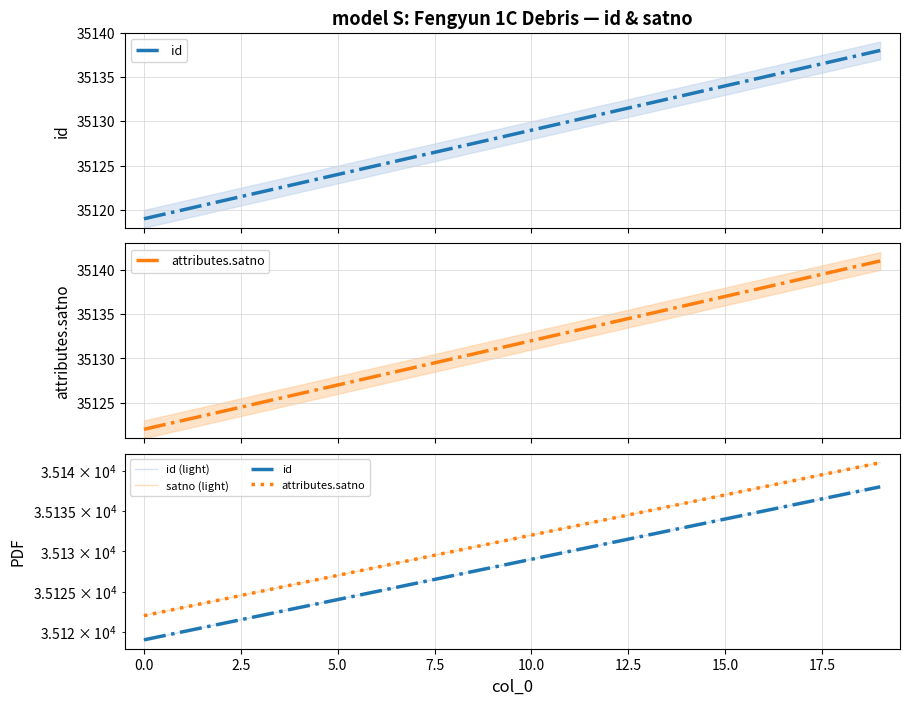

What is the maximum value shown in the chart?

35141